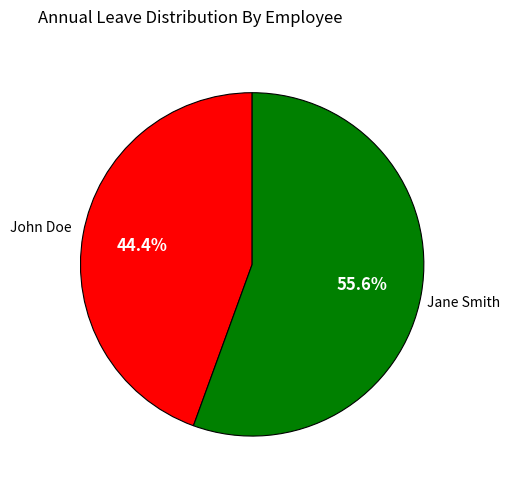

Rank the categories by value from lowest to highest.

John Doe, Jane Smith